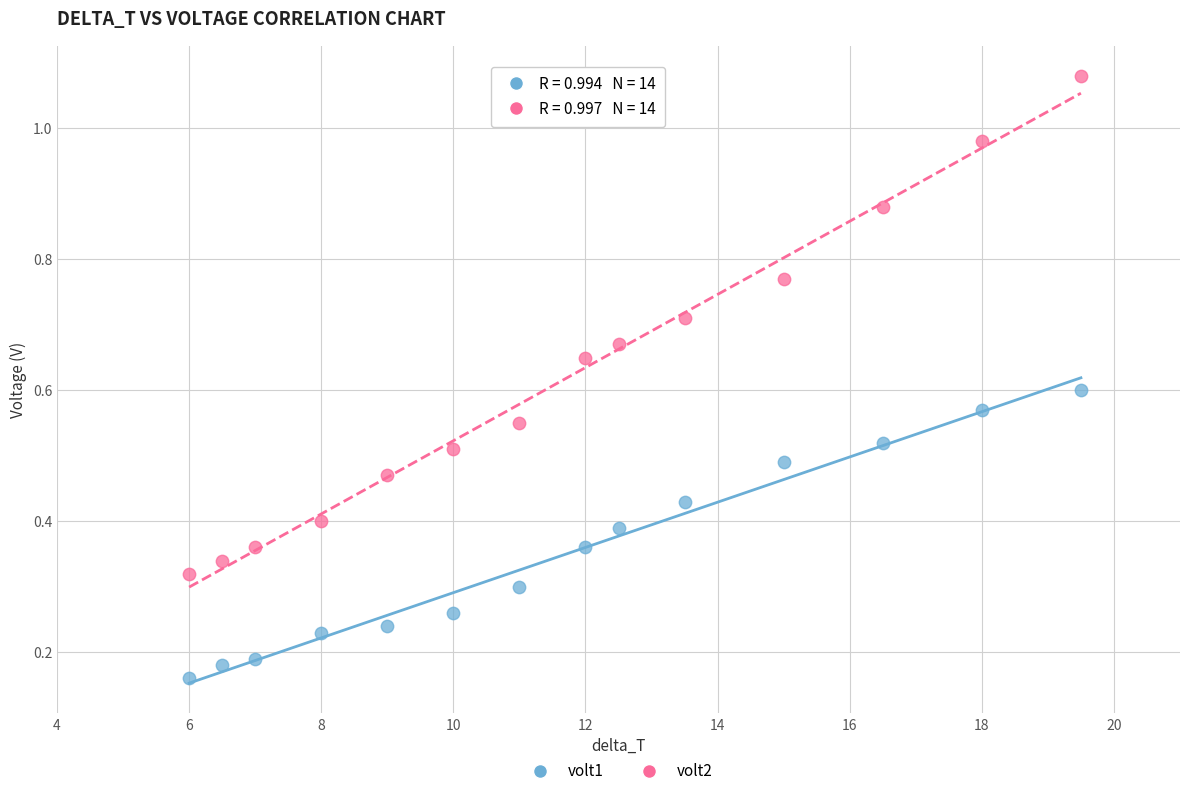

Which series reaches the maximum Y coordinate?

volt2